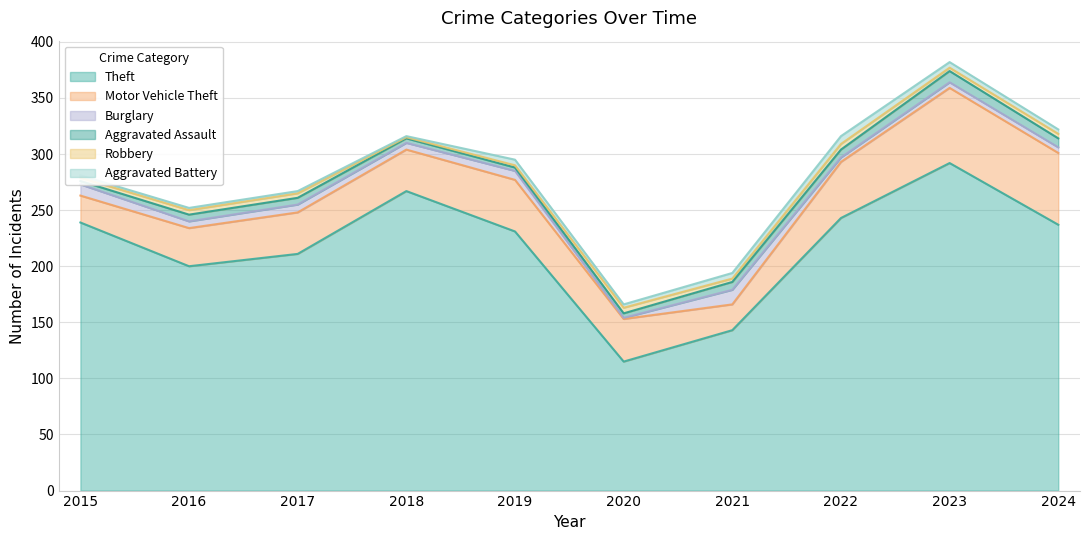

Does the chart have visible grid lines?

Yes